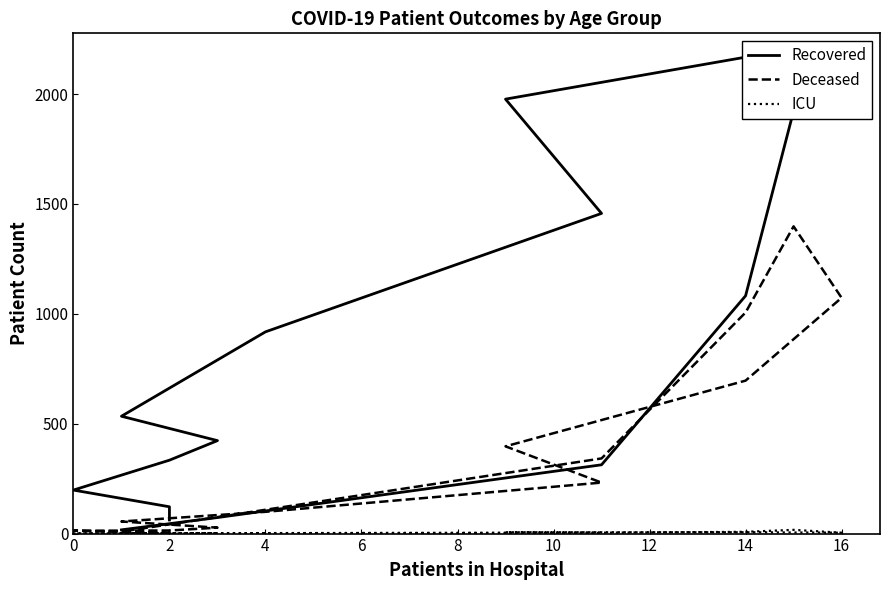

Rank the series by their maximum value, from highest to lowest.

Recovered, Deceased, ICU